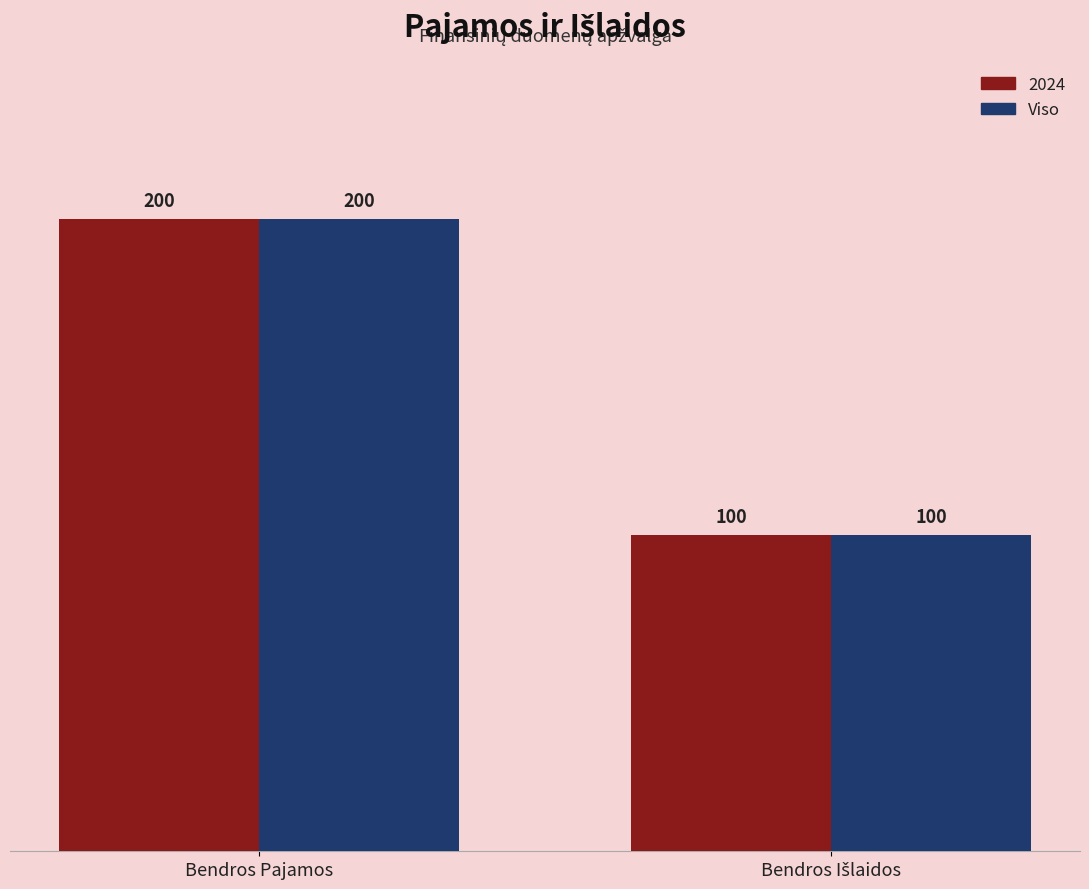

The value of Viso at Bendros Pajamos is 67. True or false?

False